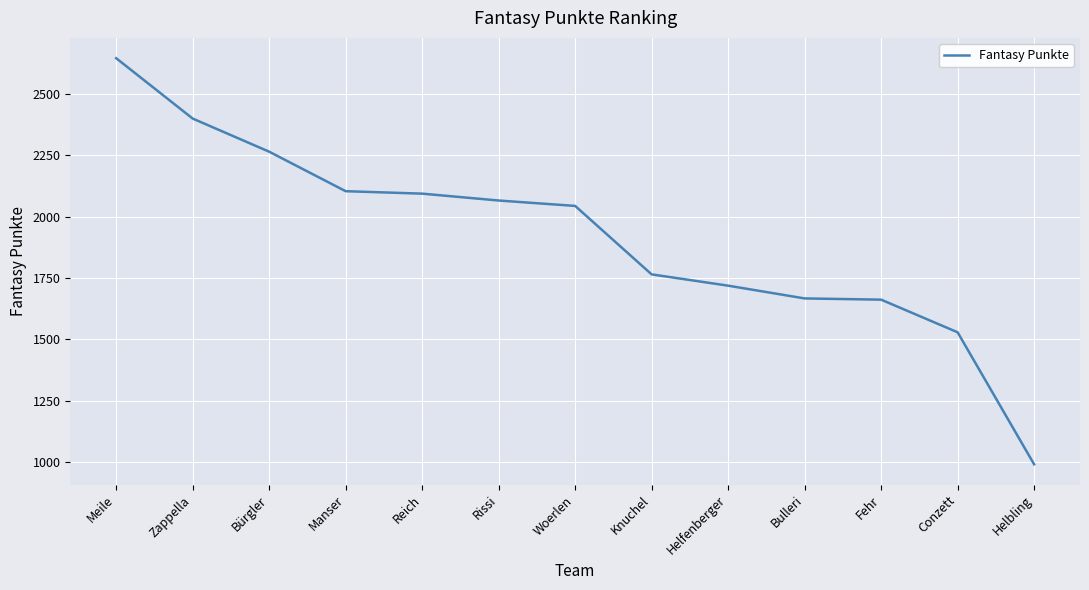

How many series are shown in this chart?

1